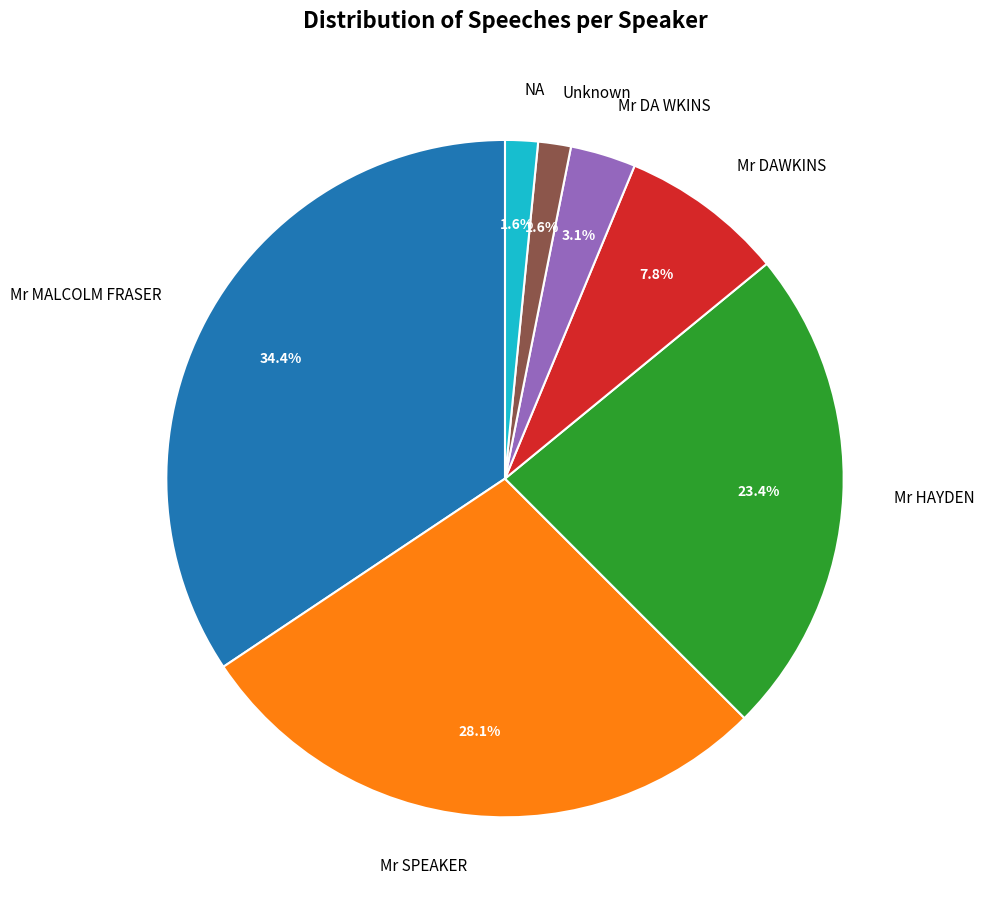

To the nearest percent, what is the average slice percentage?

14%